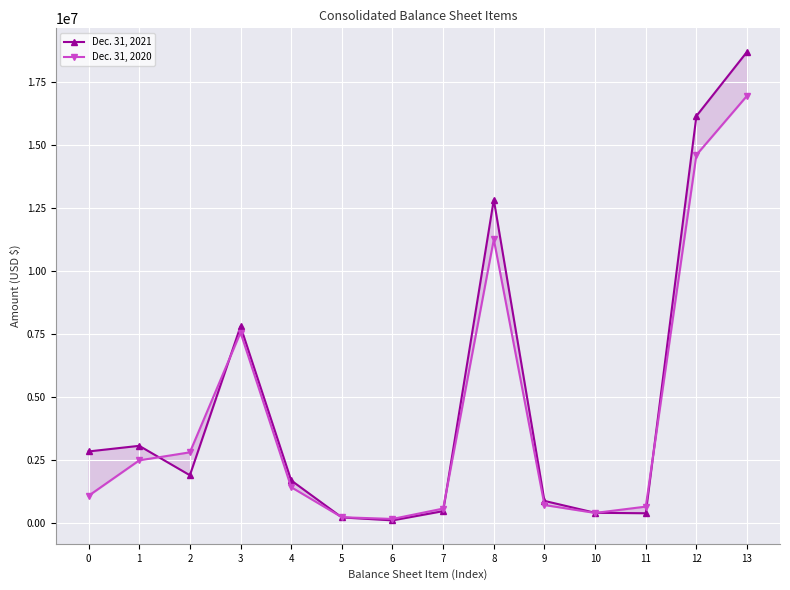

What are all the series names shown in the legend?

Dec. 31, 2021, Dec. 31, 2020